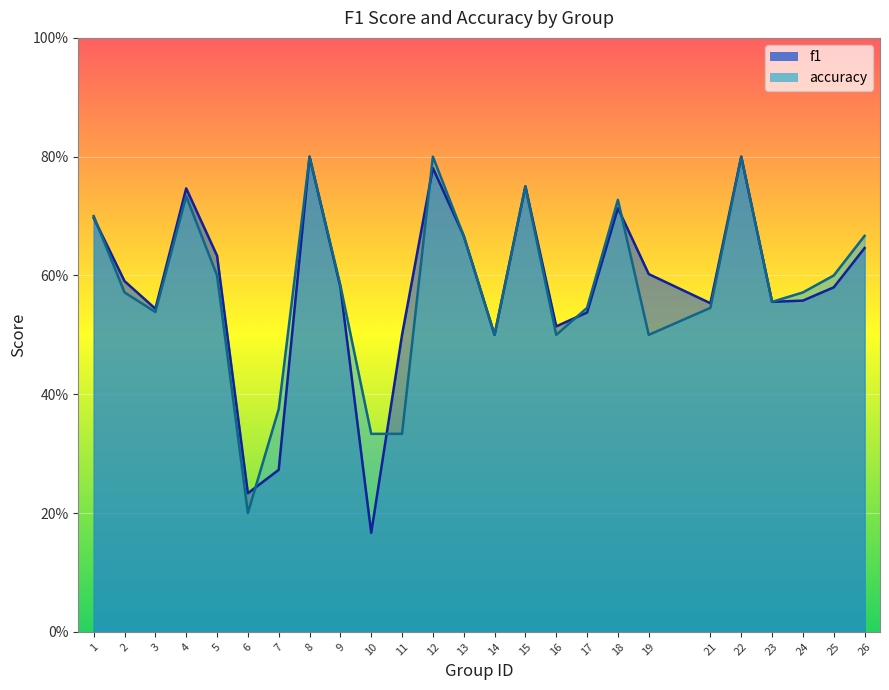

Which series has the largest total across all categories?

f1